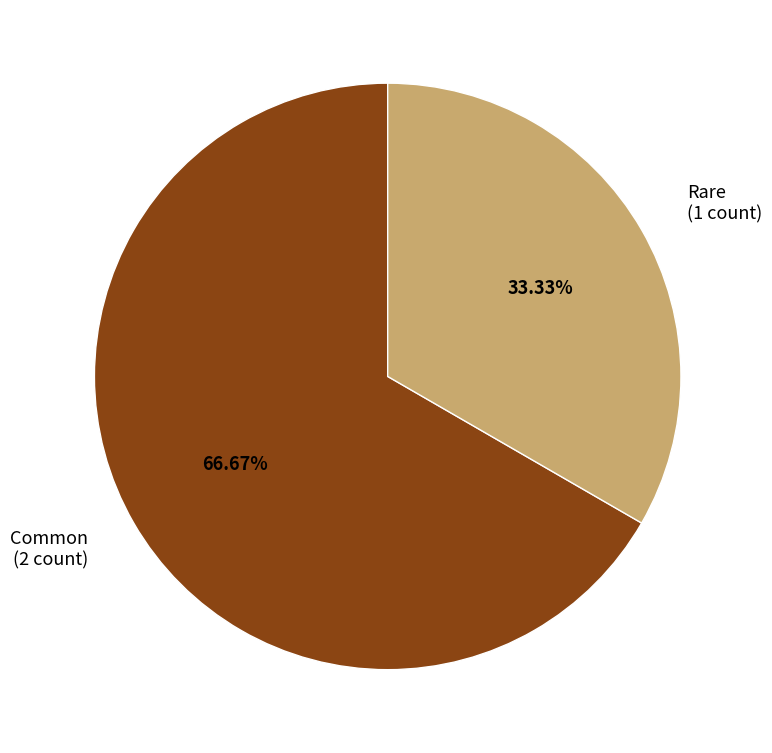

To the nearest percent, what is the difference between the Rare and Common slice percentages?

33%